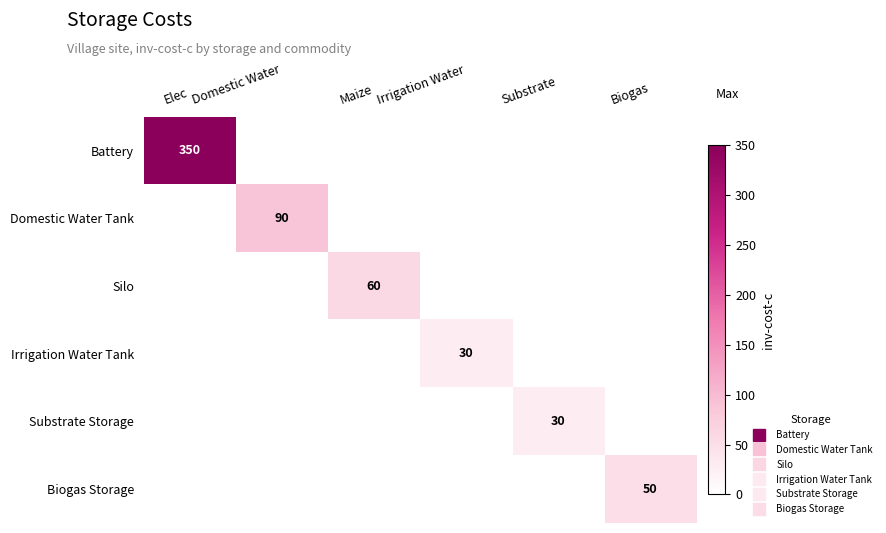

At which category does the chart reach its peak across all series?

Elec